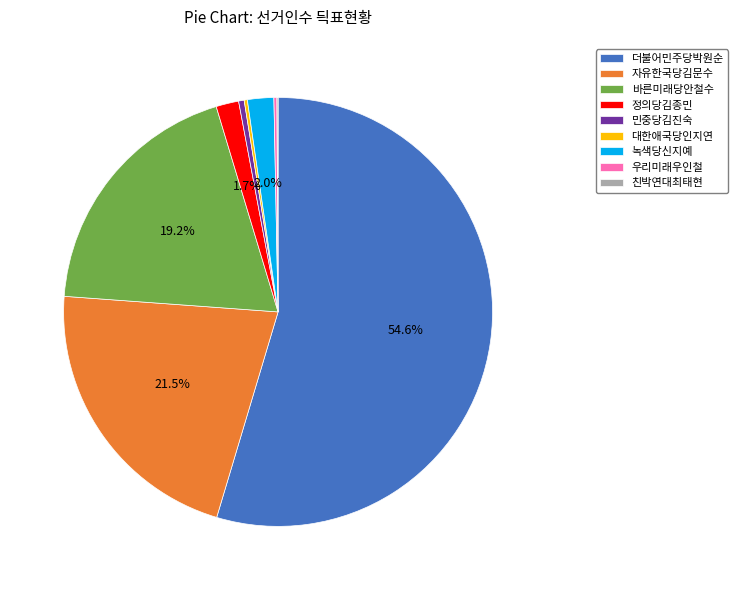

Between 녹색당신지예 and 바른미래당안철수, which is larger?

바른미래당안철수